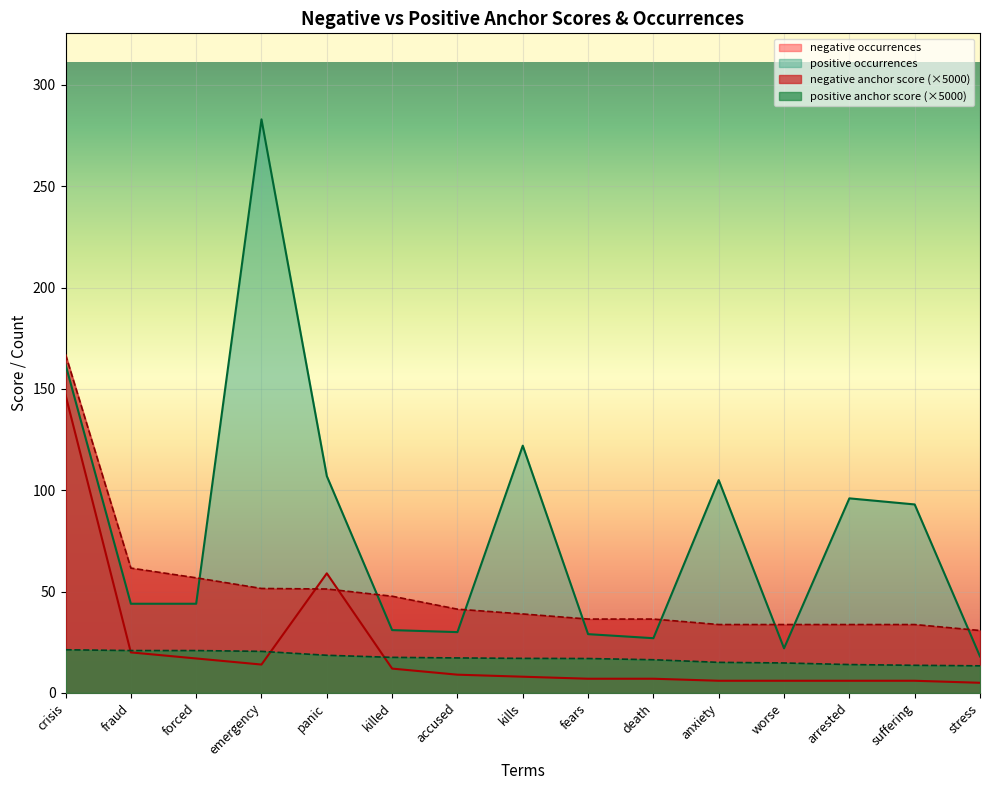

At which label does positive occurrences first exceed 44?

crisis